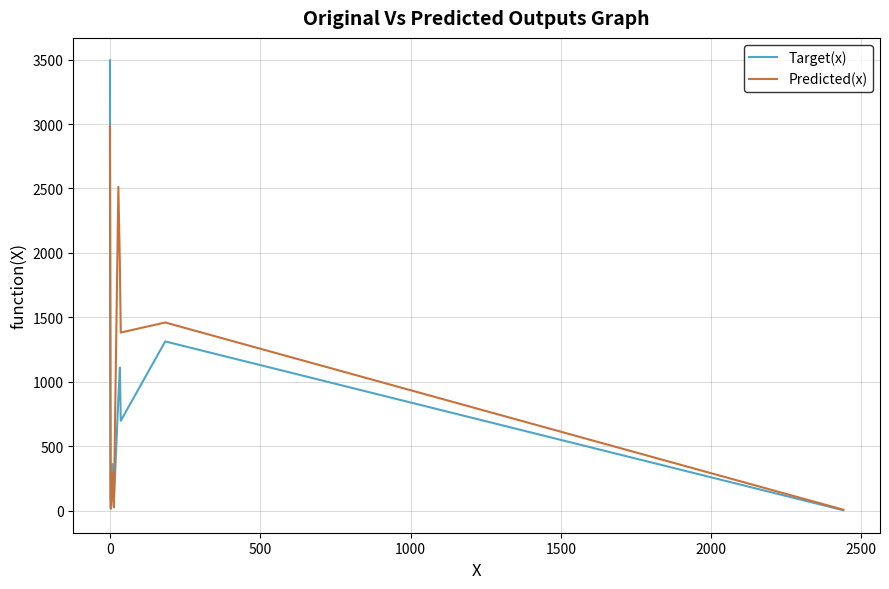

Which series has the largest total across all categories?

Predicted(x)